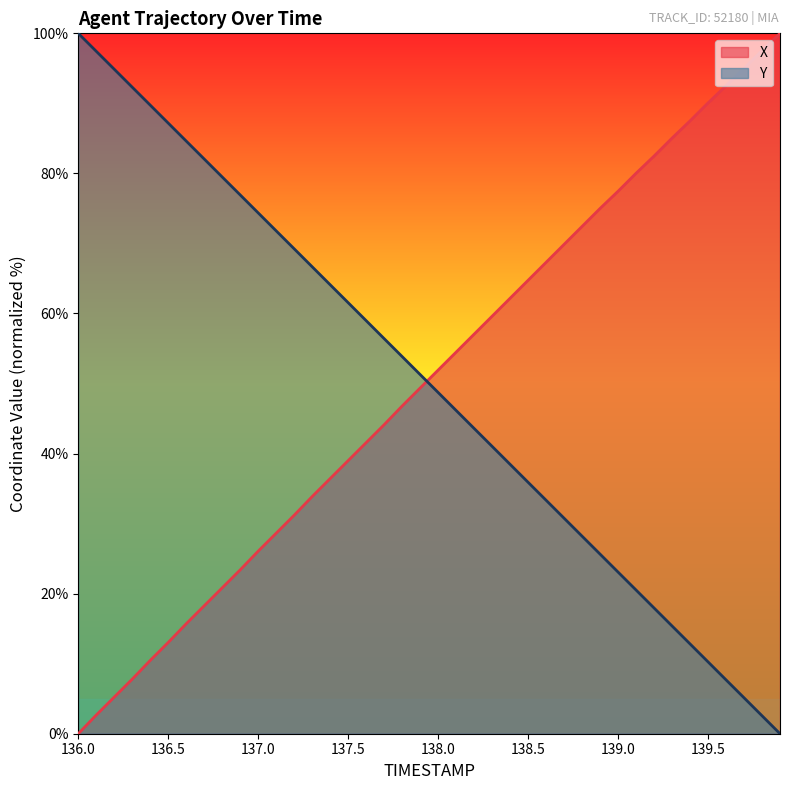

Does the chart have visible grid lines?

No